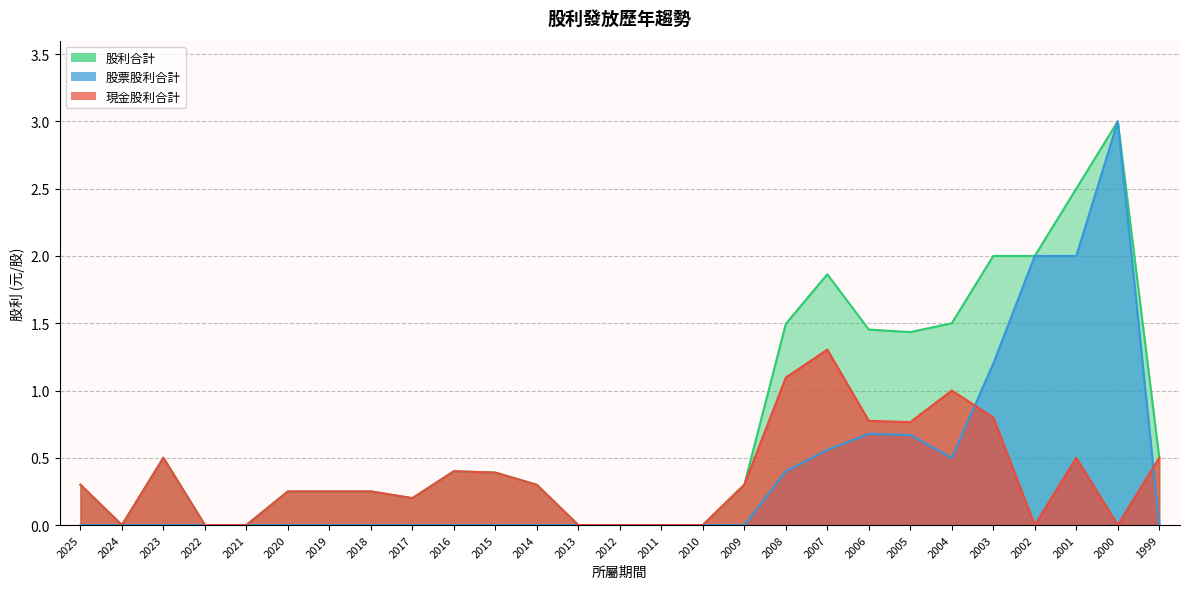

At which category does 現金股利合計 reach its first local valley?

2024